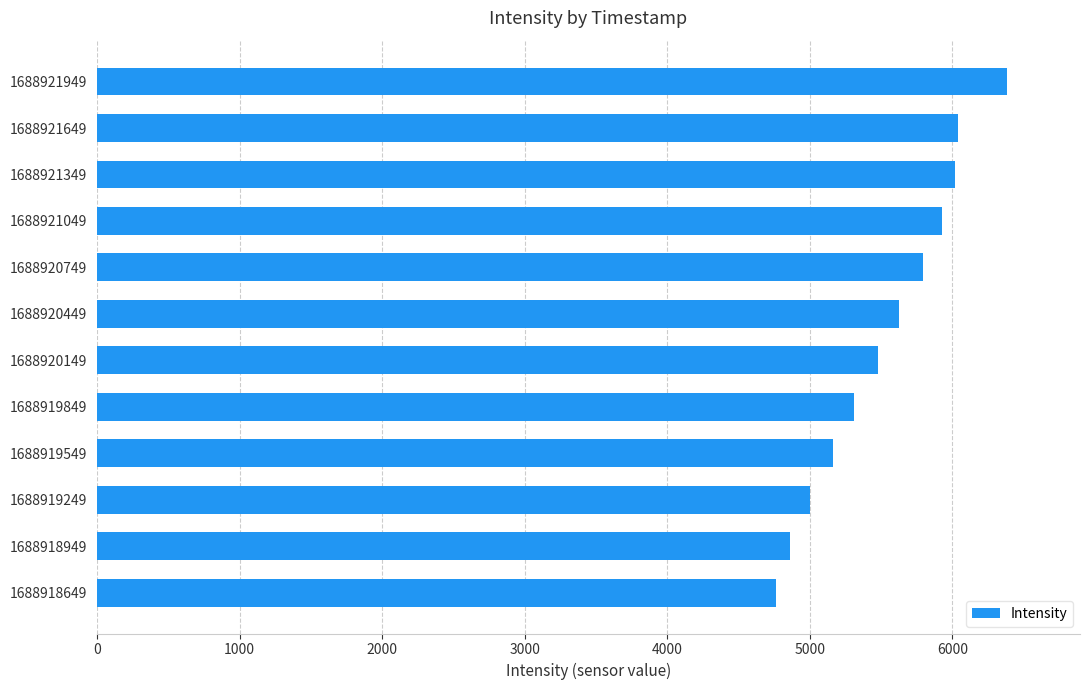

How many categories are shown in the chart?

12